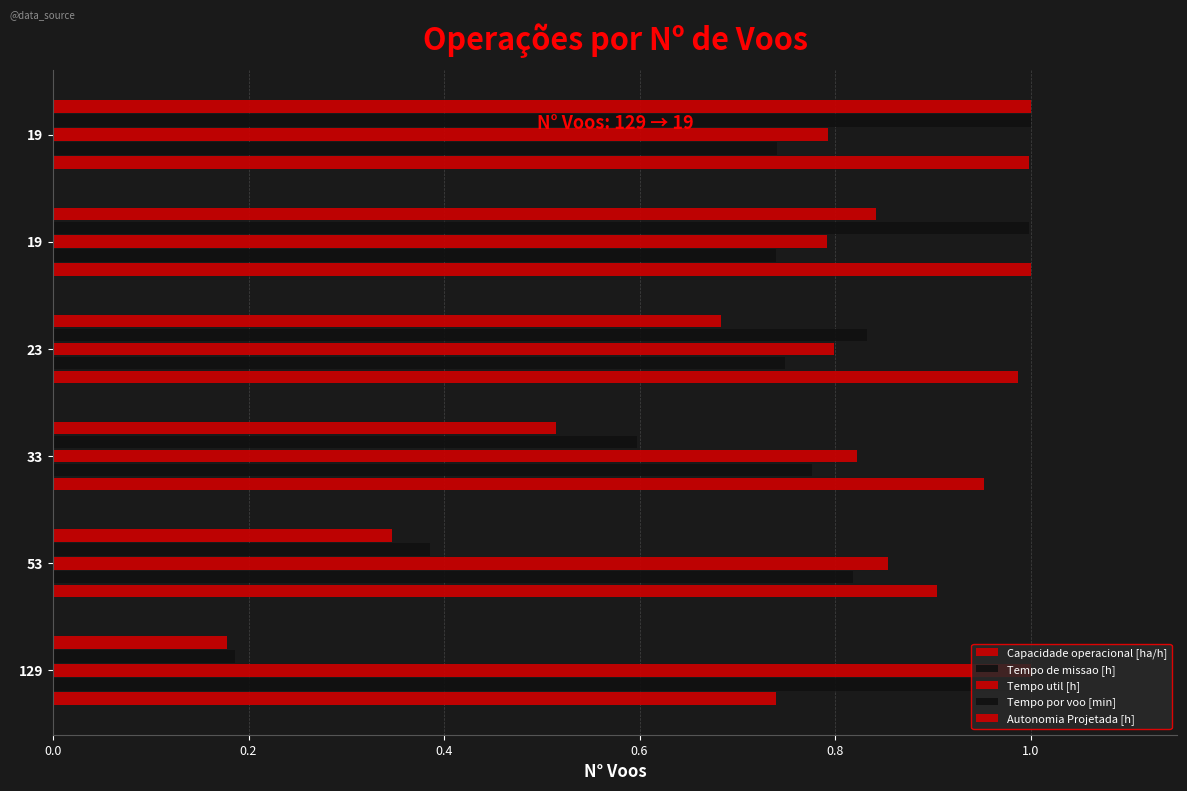

How many distinct data groups are displayed?

5